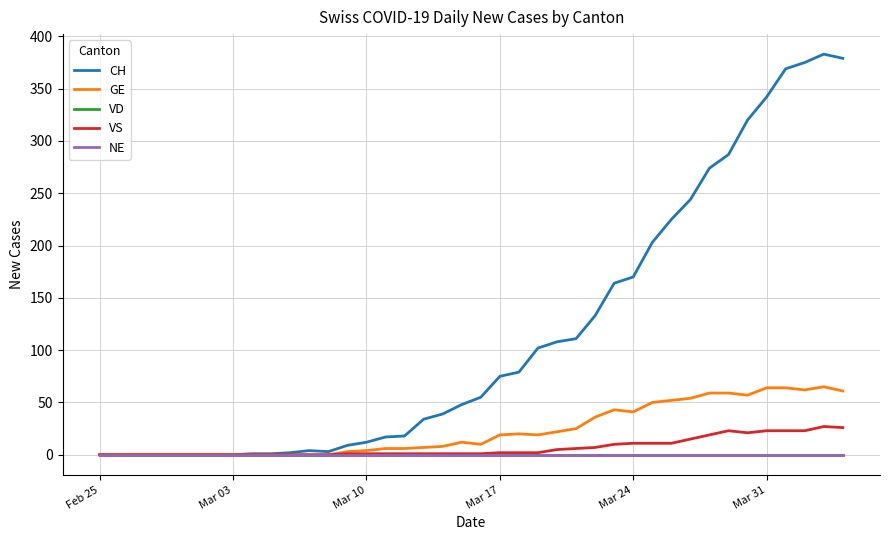

Reading left to right, list all the values displayed in this chart.

CH: 0	0	0	0	0	0	0	0	1	1	2	4	3	9	12	17	18	34	39	48	55	75	79	102	108	111	133	164	170	203	225	244	274	287	320	342	369	375	383	379
GE: 0	0	0	0	0	0	0	0	0	0	0	0	0	3	4	6	6	7	8	12	10	19	20	19	22	25	36	43	41	50	52	54	59	59	57	64	64	62	65	61
VD: 0	0	0	0	0	0	0	0	0	0	0	0	0	0	0	0	0	0	0	0	0	0	0	0	0	0	0	0	0	0	0	0	0	0	0	0	0	0	0	0
VS: 0	0	0	0	0	0	0	0	0	0	0	0	0	1	1	1	1	1	1	1	1	2	2	2	5	6	7	10	11	11	11	15	19	23	21	23	23	23	27	26
NE: 0	0	0	0	0	0	0	0	0	0	0	0	0	0	0	0	0	0	0	0	0	0	0	0	0	0	0	0	0	0	0	0	0	0	0	0	0	0	0	0